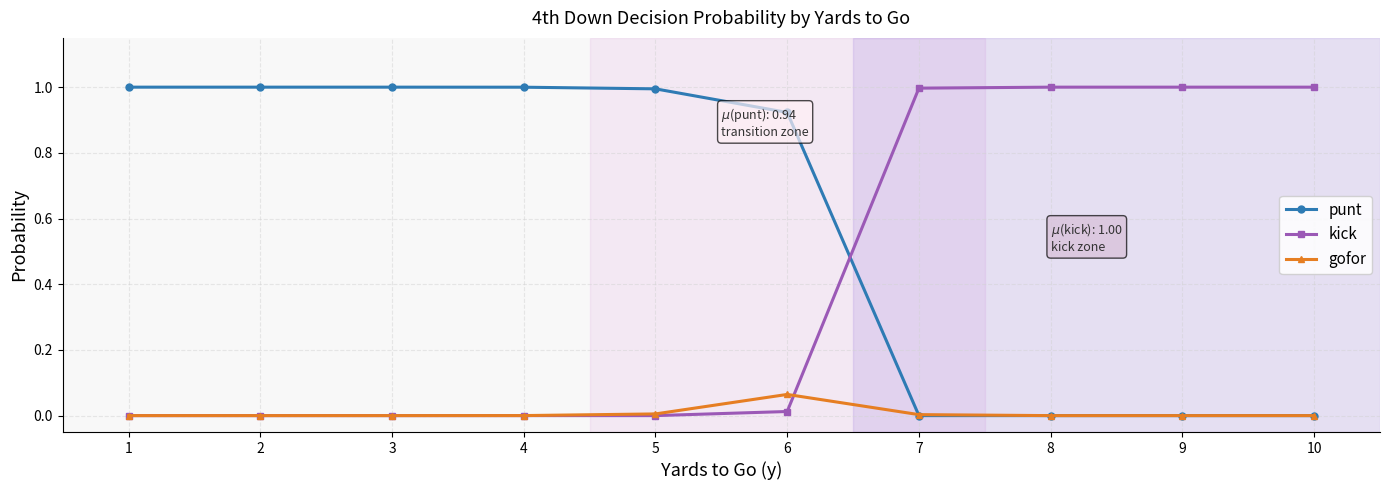

How many times do punt and kick cross each other?

1